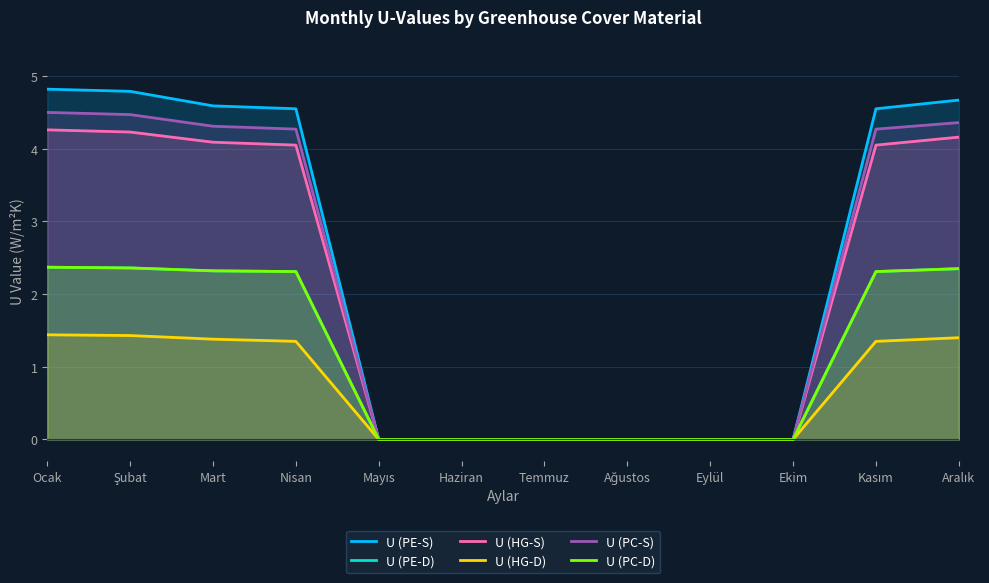

List the labels in order of U (HG-S) value, largest first.

Ocak, Şubat, Aralık, Mart, Nisan, Kasım, Mayıs, Haziran, Temmuz, Ağustos, Eylül, Ekim